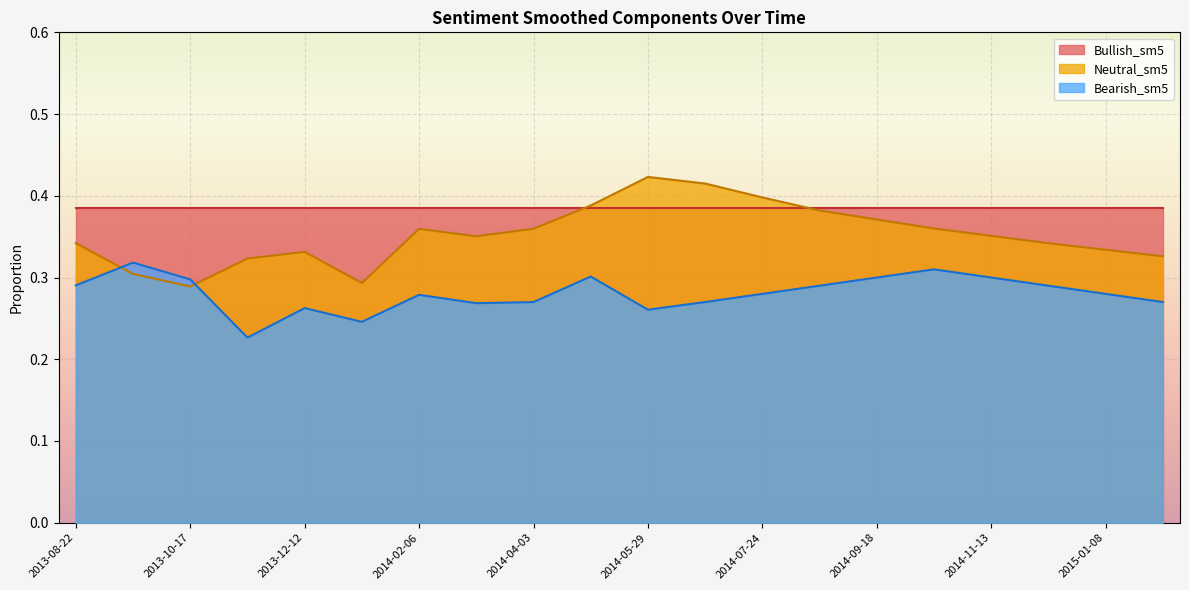

How many interior local peaks does the Neutral_sm5 series have?

3